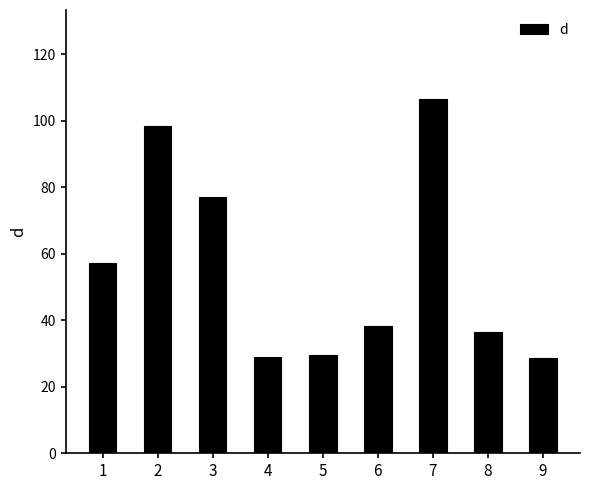

What is the ratio of the value at 8 to the value at 5?

1.2